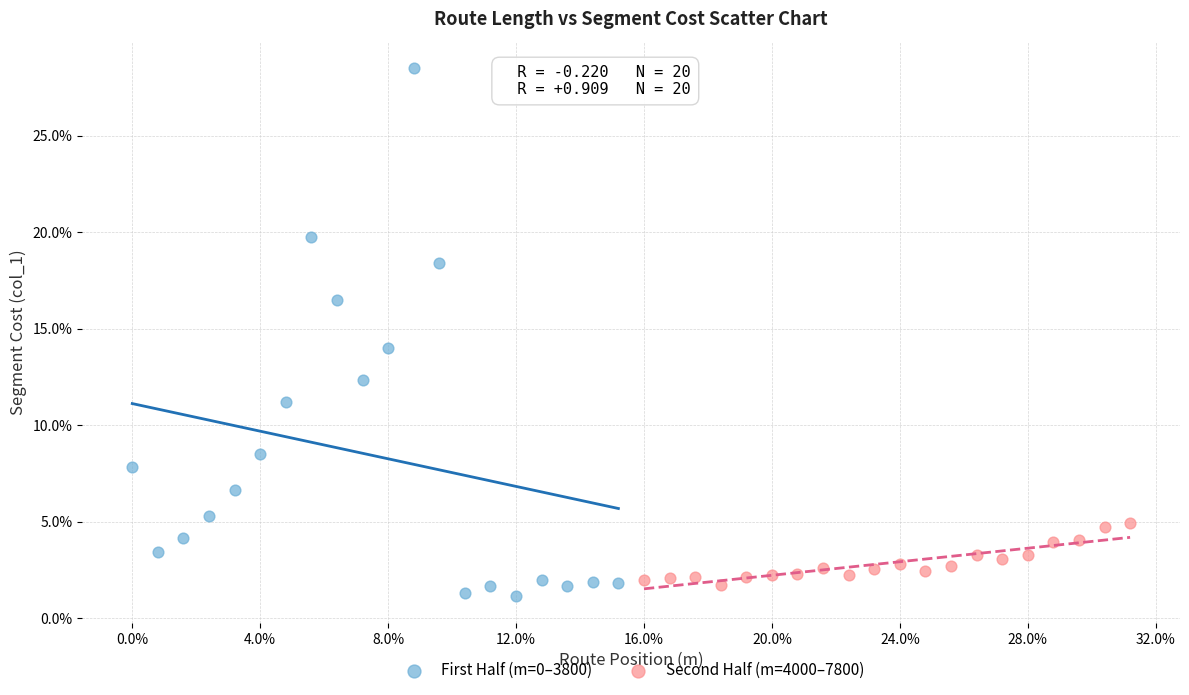

Which series contains the lowest Y value?

First Half (m=0–3800)